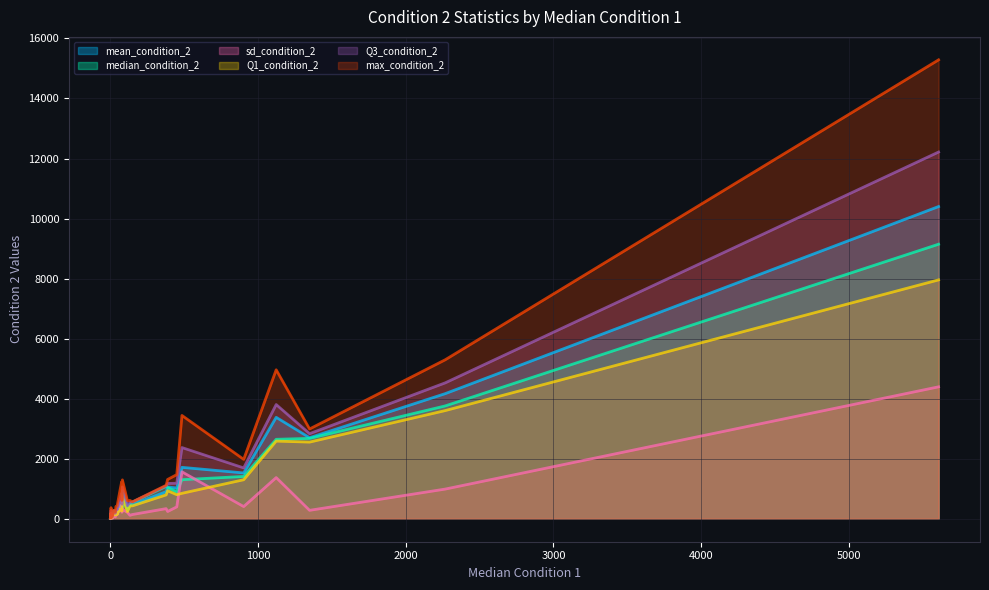

How many data points does each series have?

28